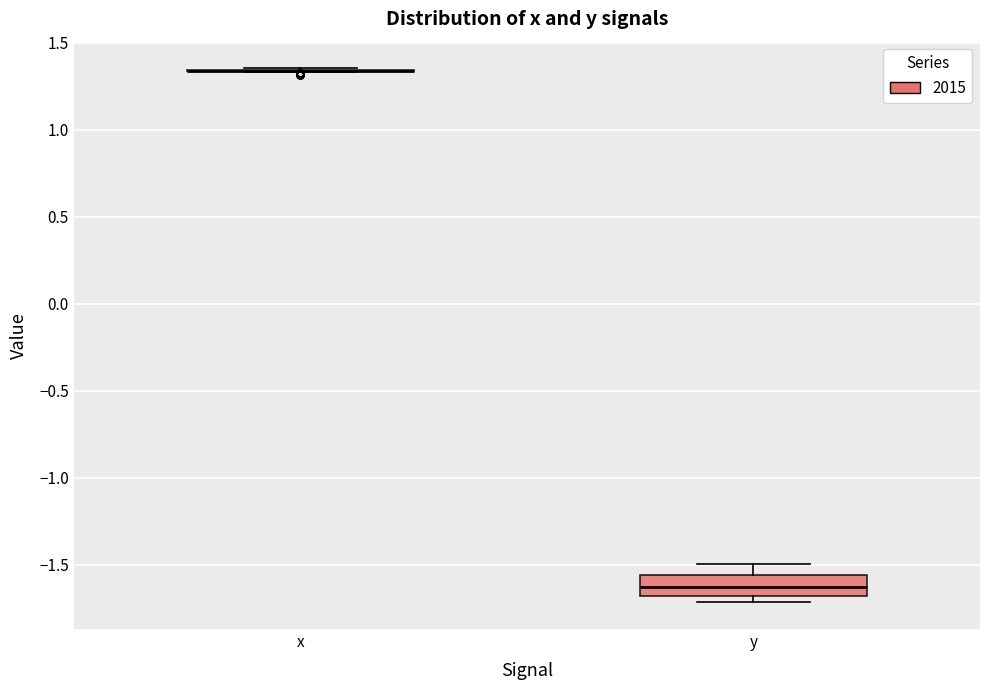

Reading left to right, read every box against the y-axis: the position of its median line, the range the box covers, and the ends of its whiskers. The values are not printed on the chart, so give them approximately, as read against the axis.

x: box collapsed to a line at 1.35, whiskers 1.35 to 1.35
y: median -1.65, box -1.70 to -1.55, whiskers -1.70 (just below the box's lower edge) to -1.50